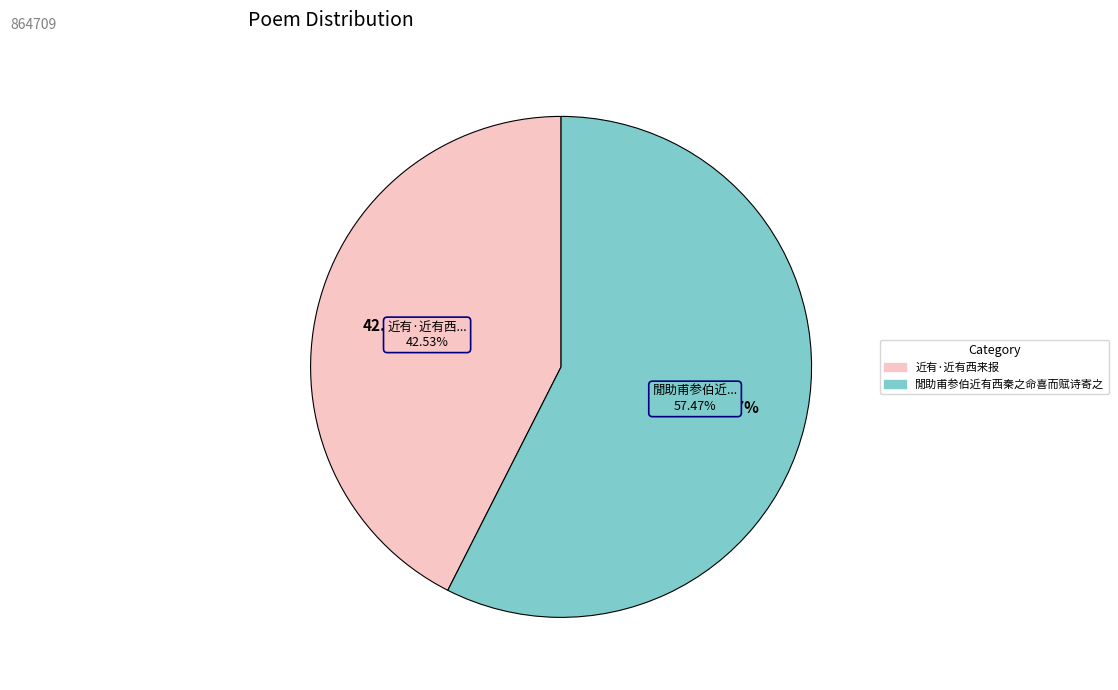

How many segments does this pie chart have?

2